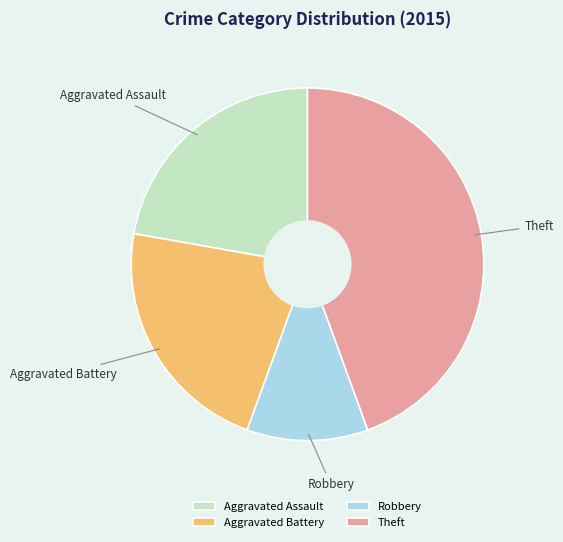

What is the smallest slice in the pie chart?

Robbery